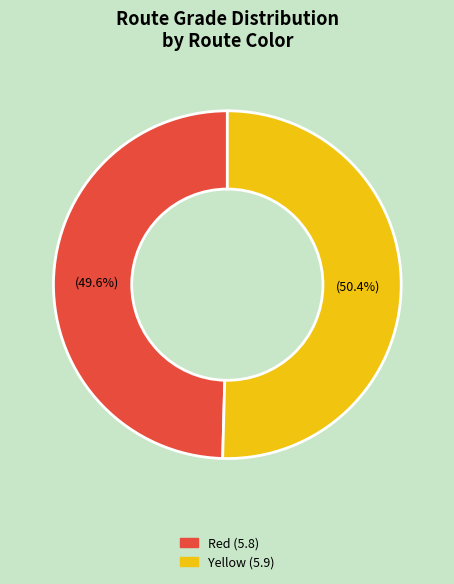

Which has a higher value, Red or Yellow?

Yellow